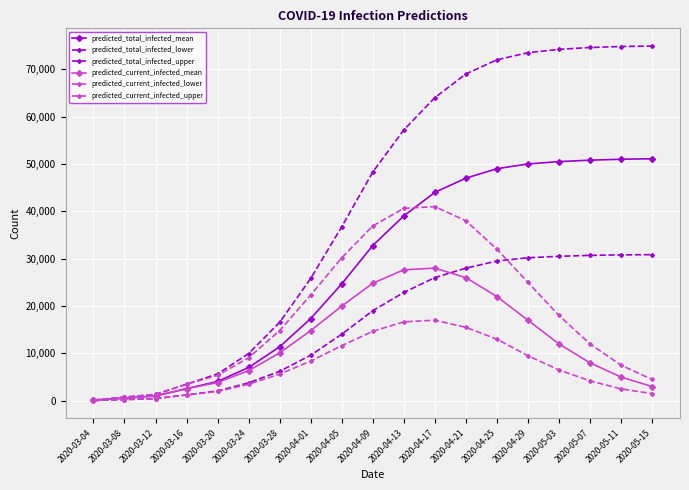

How many lines are shown in the chart?

6